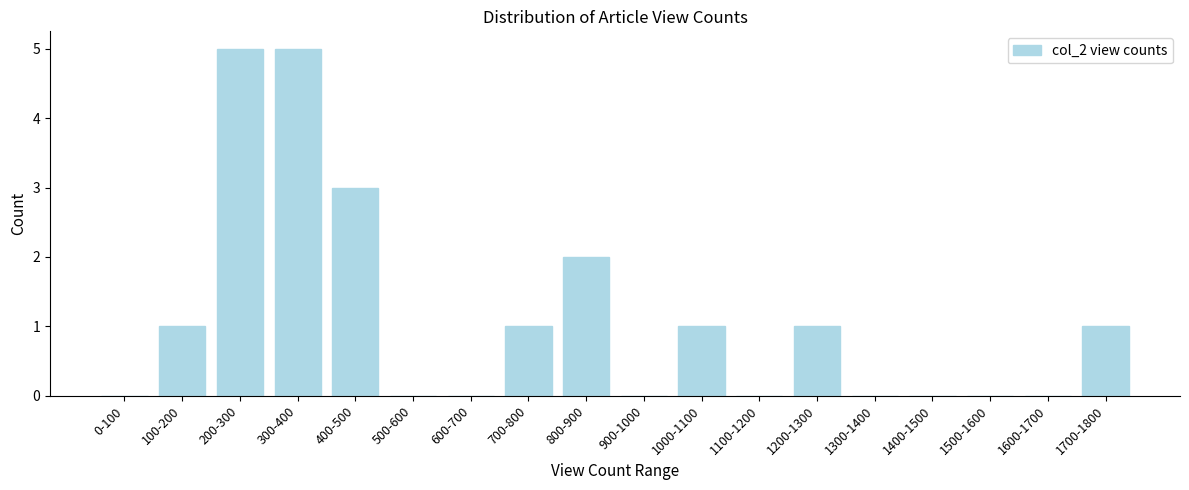

Reading left to right, extract all data points from this chart.

0-100=0	100-200=1	200-300=5	300-400=5	400-500=3	500-600=0	600-700=0	700-800=1	800-900=2	900-1000=0	1000-1100=1	1100-1200=0	1200-1300=1	1300-1400=0	1400-1500=0	1500-1600=0	1600-1700=0	1700-1800=1